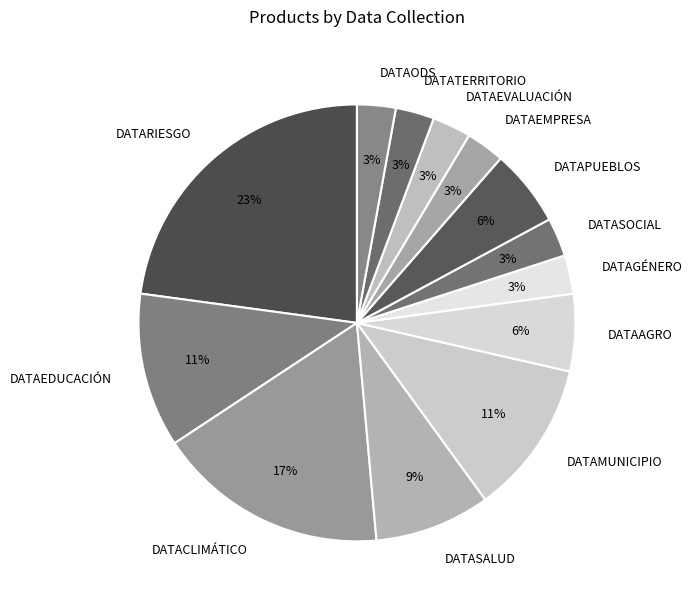

Does any single category account for the majority?

No